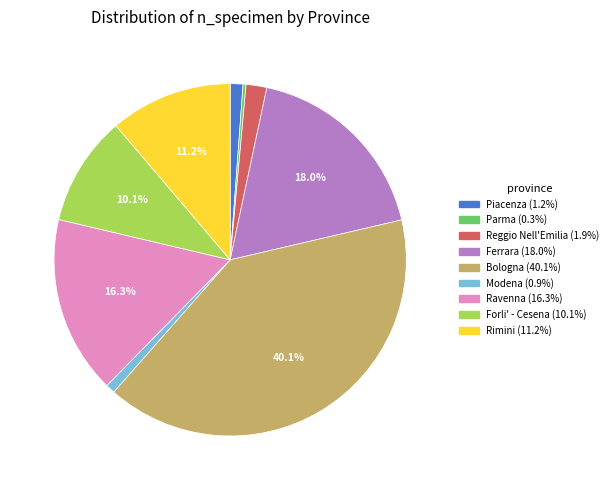

Which has a higher value, Piacenza or Bologna?

Bologna